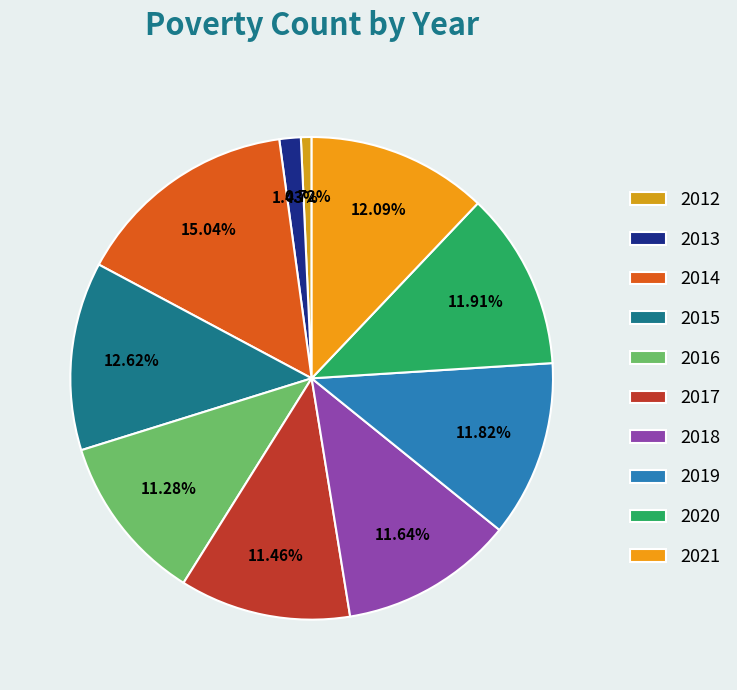

Which slice is the largest?

2014